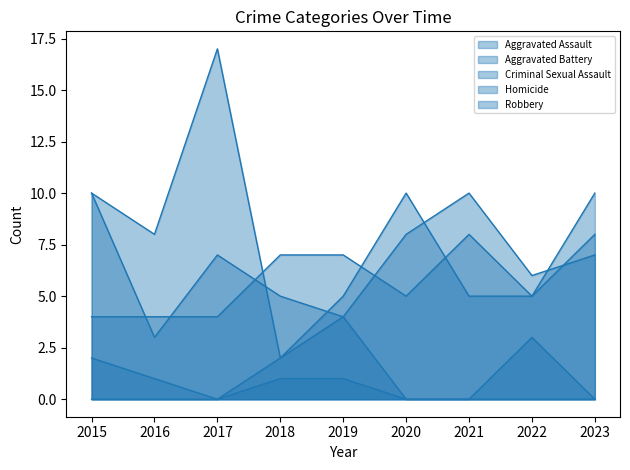

How many Homicide values are between 0 and 1?

8